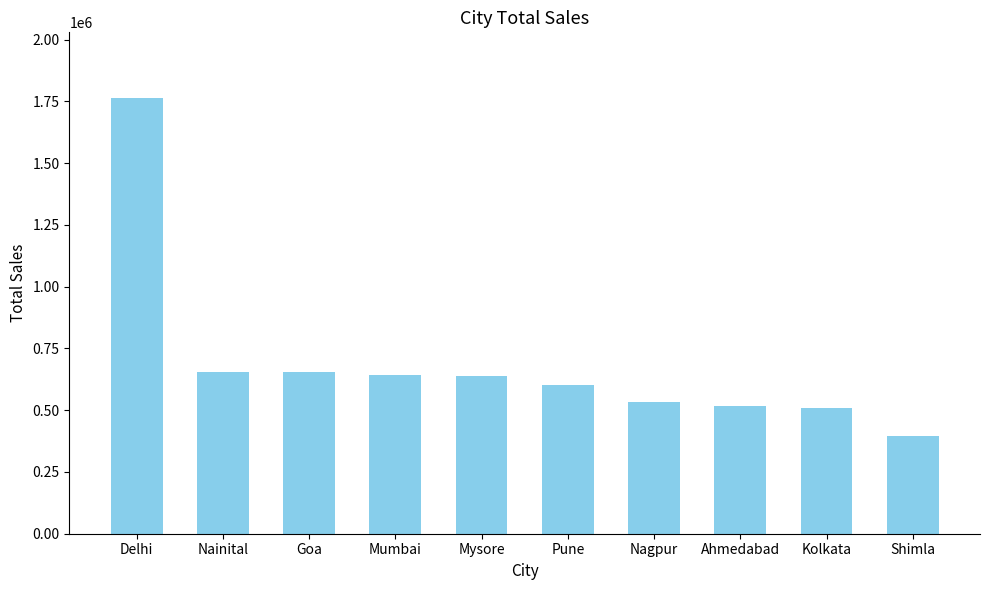

What is the difference between the values at Nagpur and Mumbai?

109133